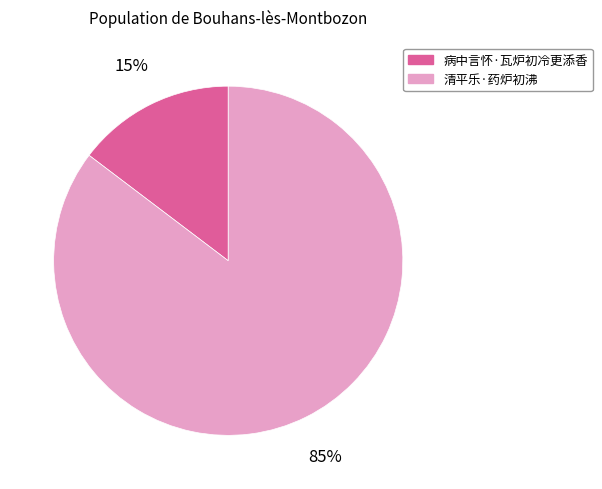

Do 清平乐·药炉初沸 and 病中言怀·瓦炉初冷更添香 together represent more than half of the pie?

Yes